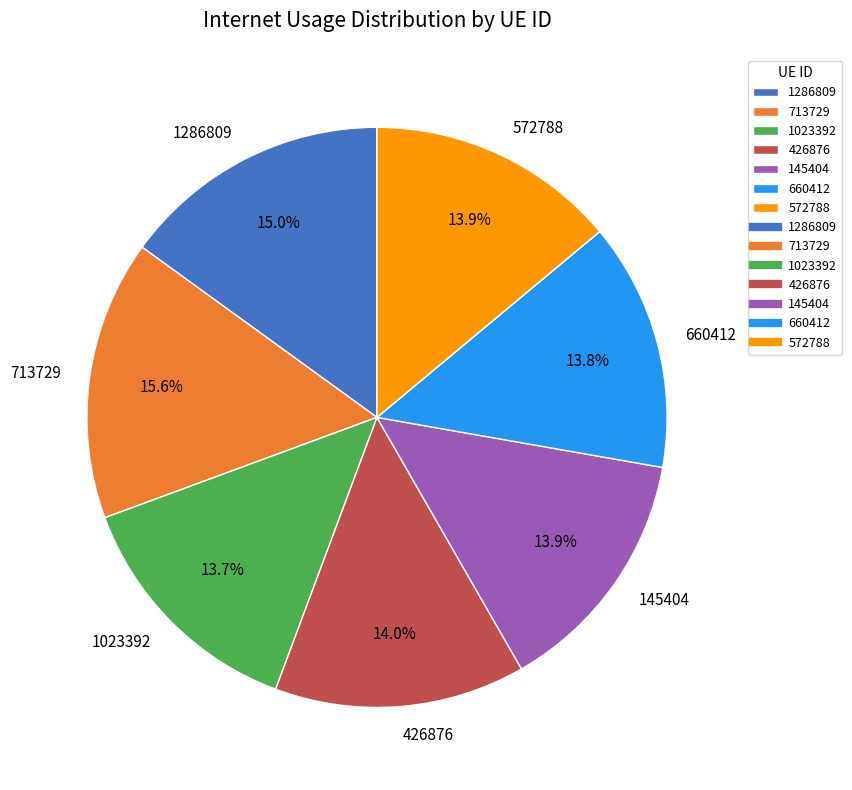

Is it true that 1286809 is 15% of the pie?

True